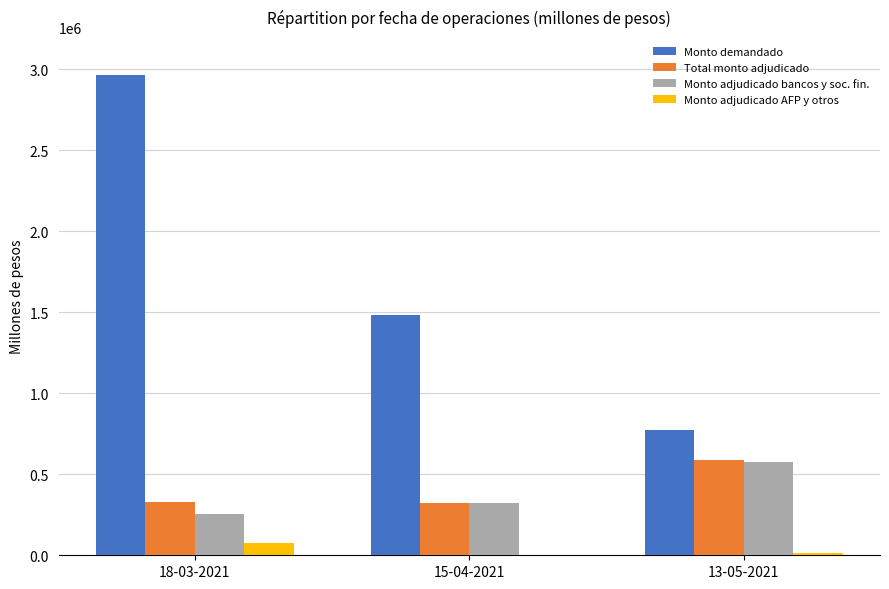

What are all the series names shown in the legend?

Monto demandado, Total monto adjudicado, Monto adjudicado bancos y soc. fin., Monto adjudicado AFP y otros